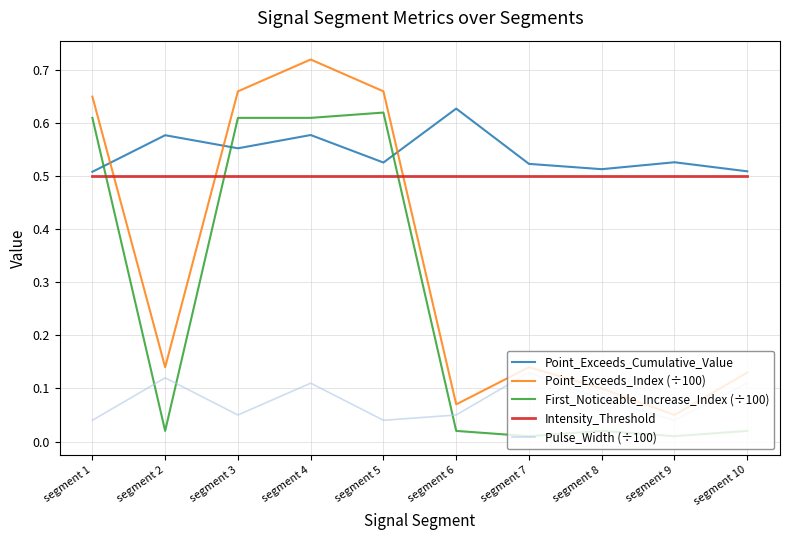

Between segment 3 and segment 10, which series saw the biggest shift?

First_Noticeable_Increase_Index (÷100)